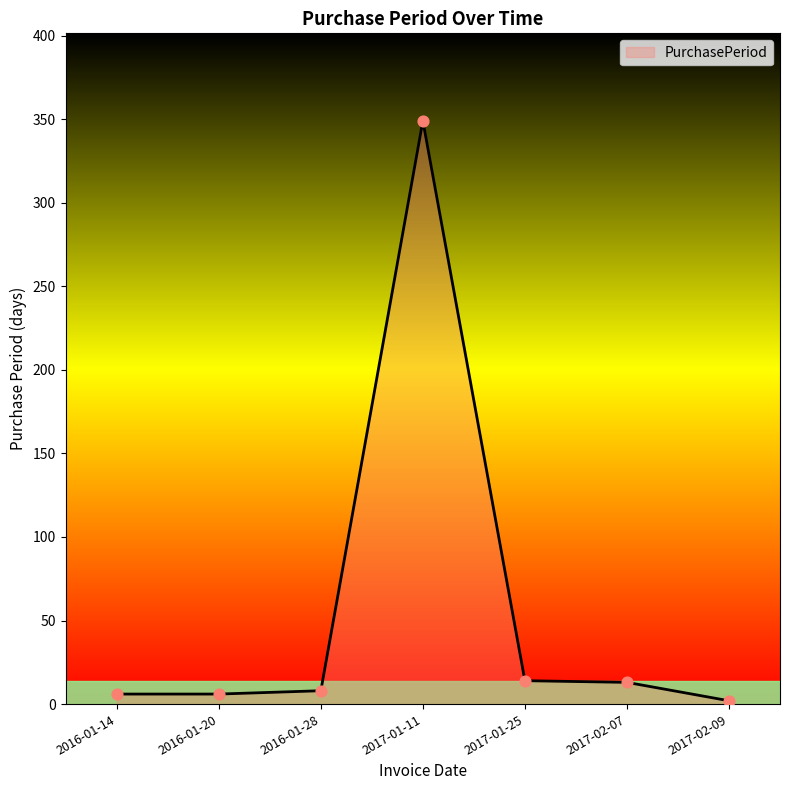

What is the change in value from 2017-01-11 to 2017-01-25?

-335